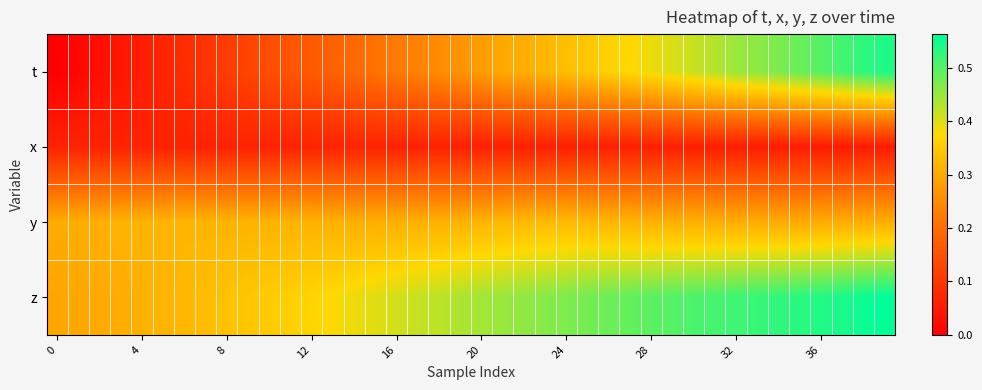

Which series has the largest range (max minus min)?

t